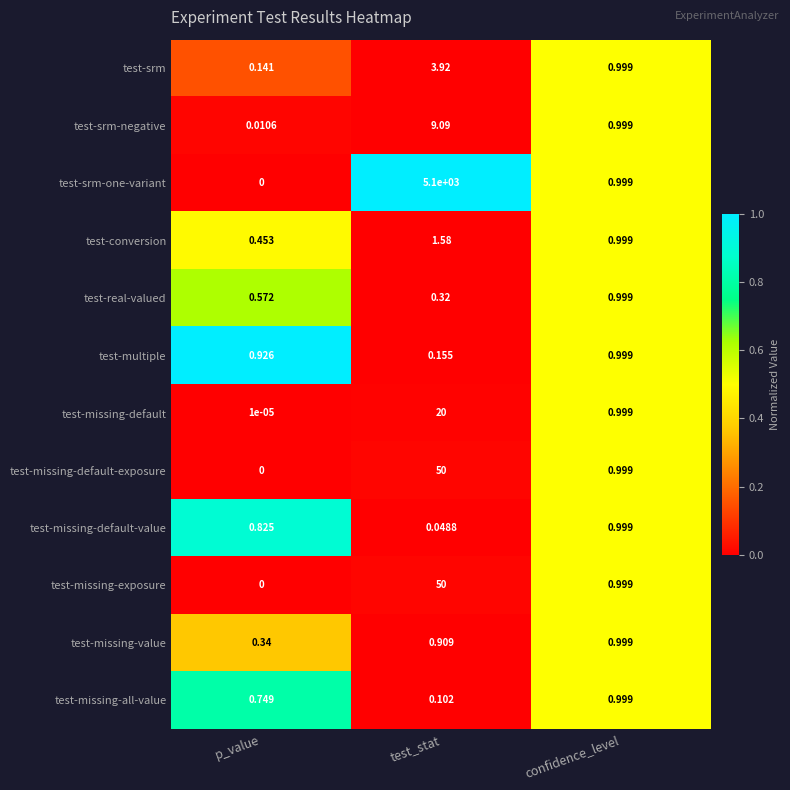

Which series has the largest total across all categories?

test-srm-one-variant